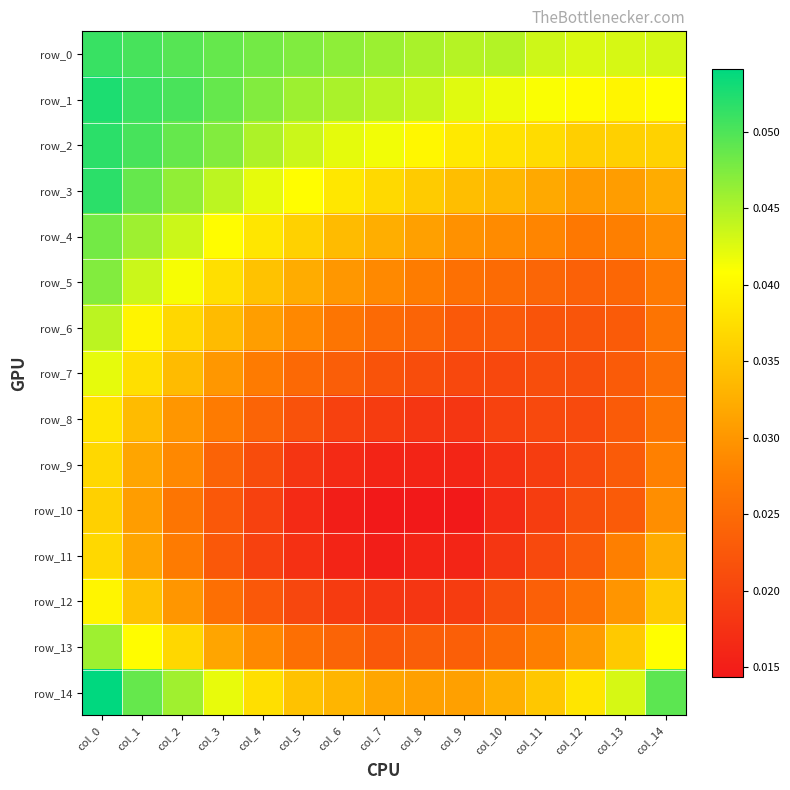

At which category is the sum across all series the highest?

col_0